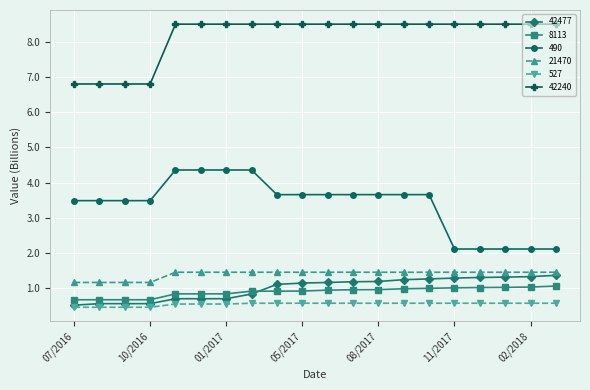

What is the difference between the maximum and minimum values in the 42477 series?

0.8